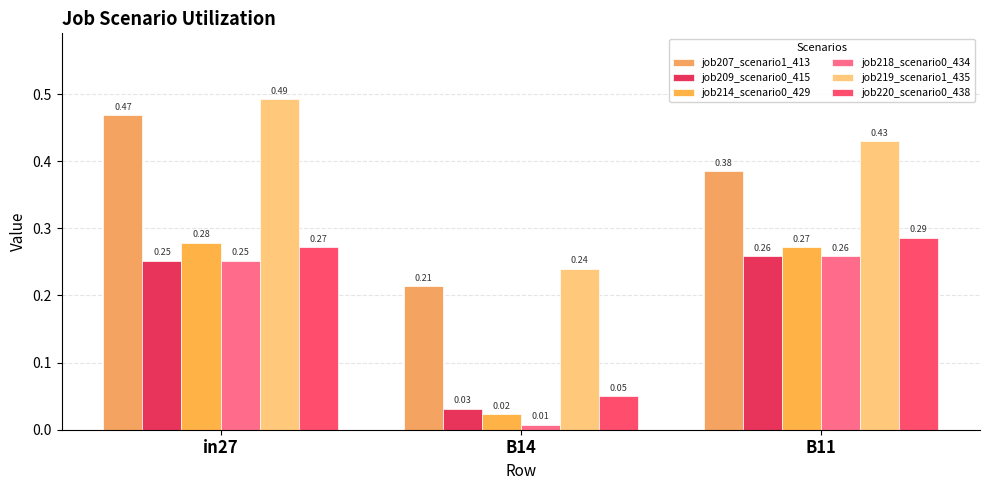

How many groups of bars are there?

3